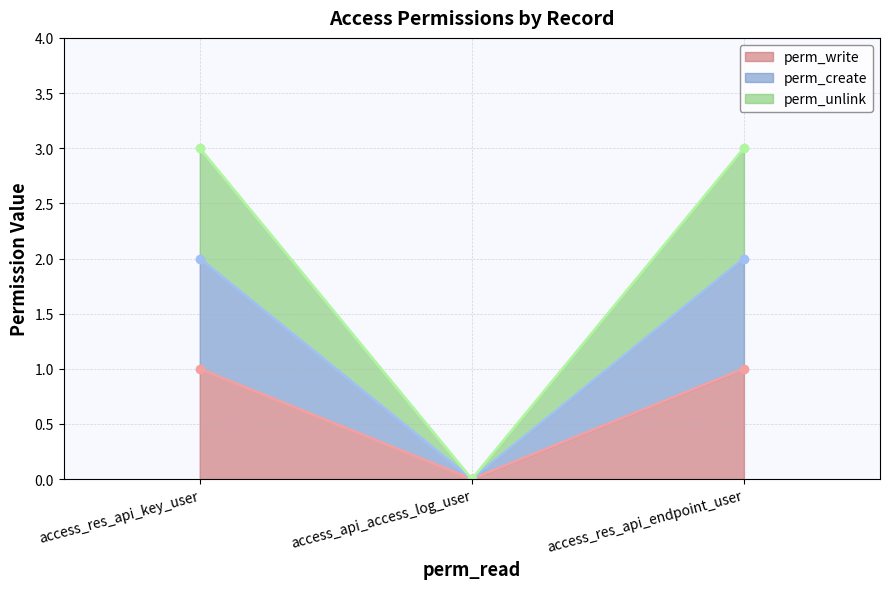

Reading left to right, what are all the values shown in this chart?

perm_write: 1	0	1
perm_create: 2	0	2
perm_unlink: 3	0	3